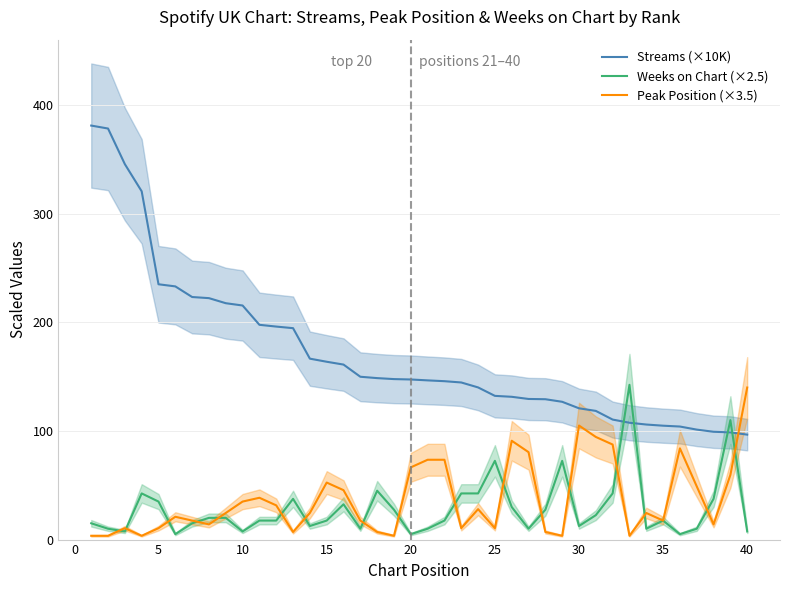

The Streams (×10K) series shows 153.1 at 36. True or false?

False